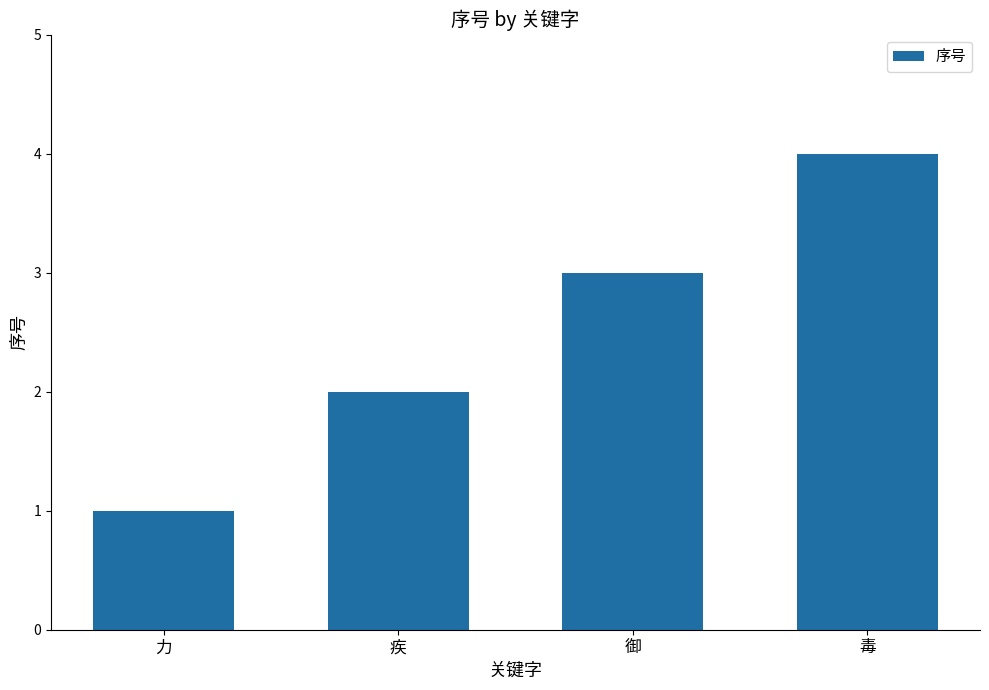

List the labels in order of value, smallest first.

力, 疾, 御, 毒